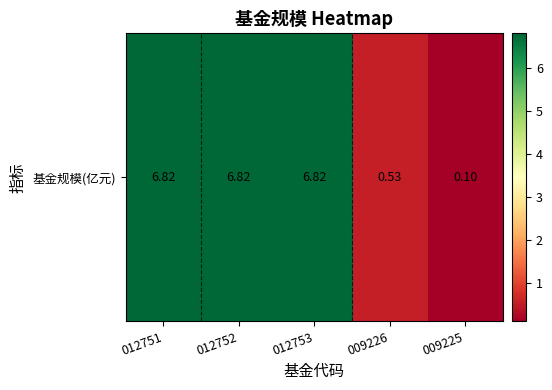

True or false: the data shows 6.8 at 012752.

True